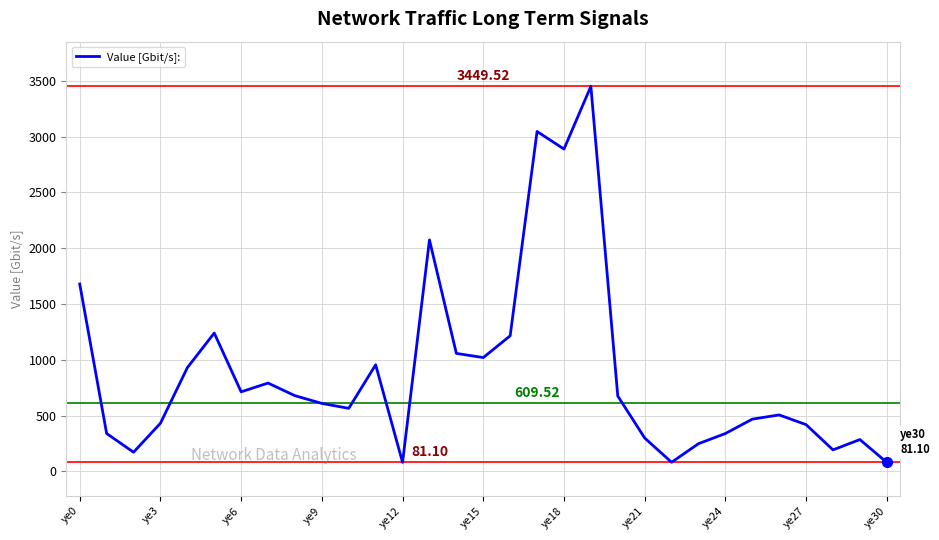

What is the difference between the maximum and minimum values?

3368.4